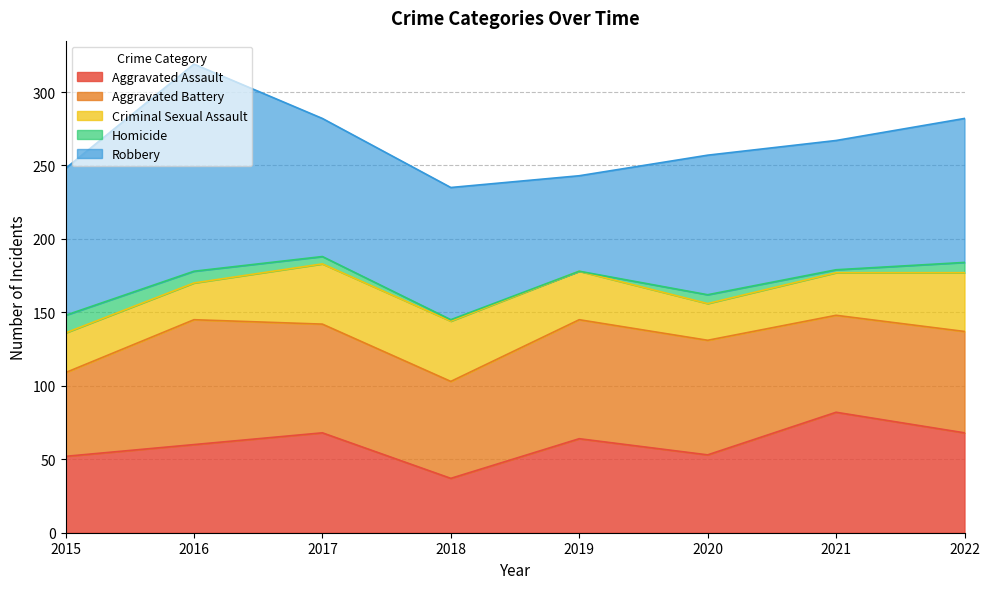

Reading left to right, list all the values displayed in this chart.

Aggravated Assault: 52	60	68	37	64	53	82	68
Aggravated Battery: 57	85	74	66	81	78	66	69
Criminal Sexual Assault: 27	25	41	41	33	25	29	40
Homicide: 12	8	5	1	0	6	2	7
Robbery: 100	141	94	90	65	95	88	98